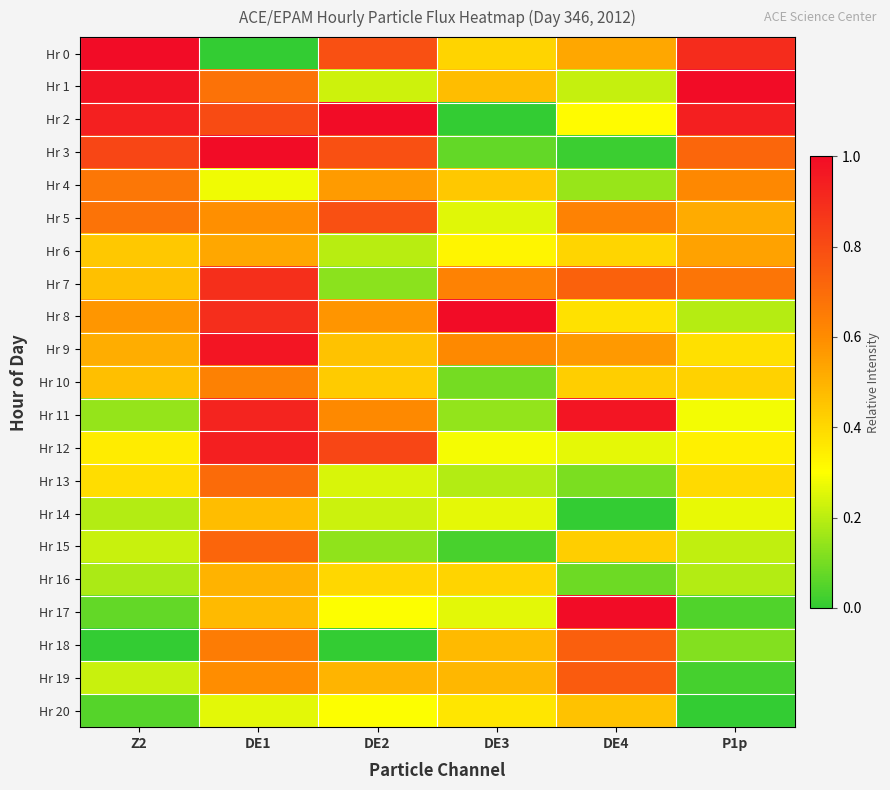

Which series changed the most between DE3 and DE4?

Hr 11